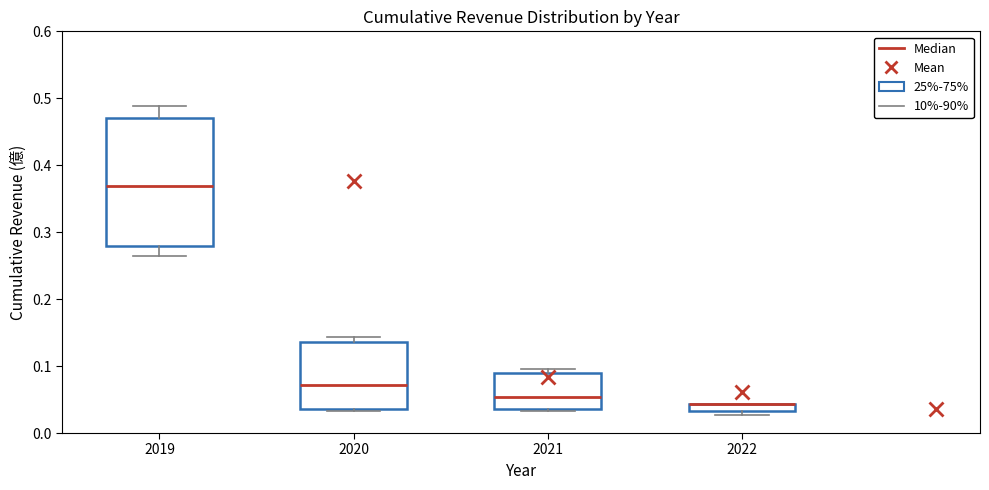

Comparing the boxes themselves (not the whiskers), which one is the tallest?

2019